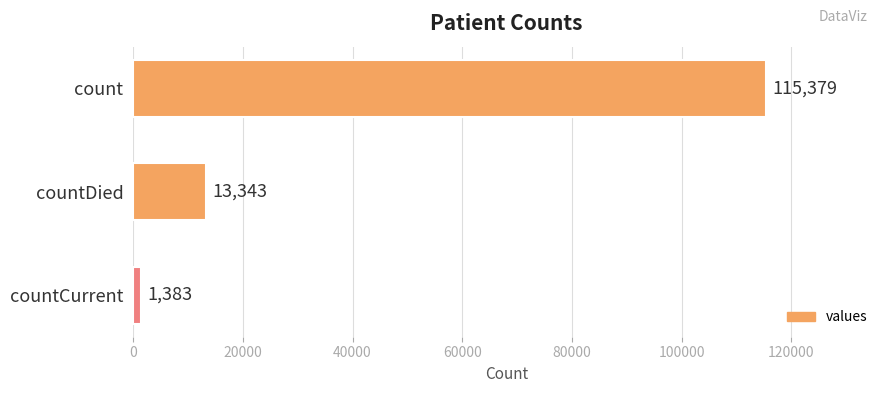

Reading top to bottom, transcribe all the data shown in this chart.

115379	13343	1383